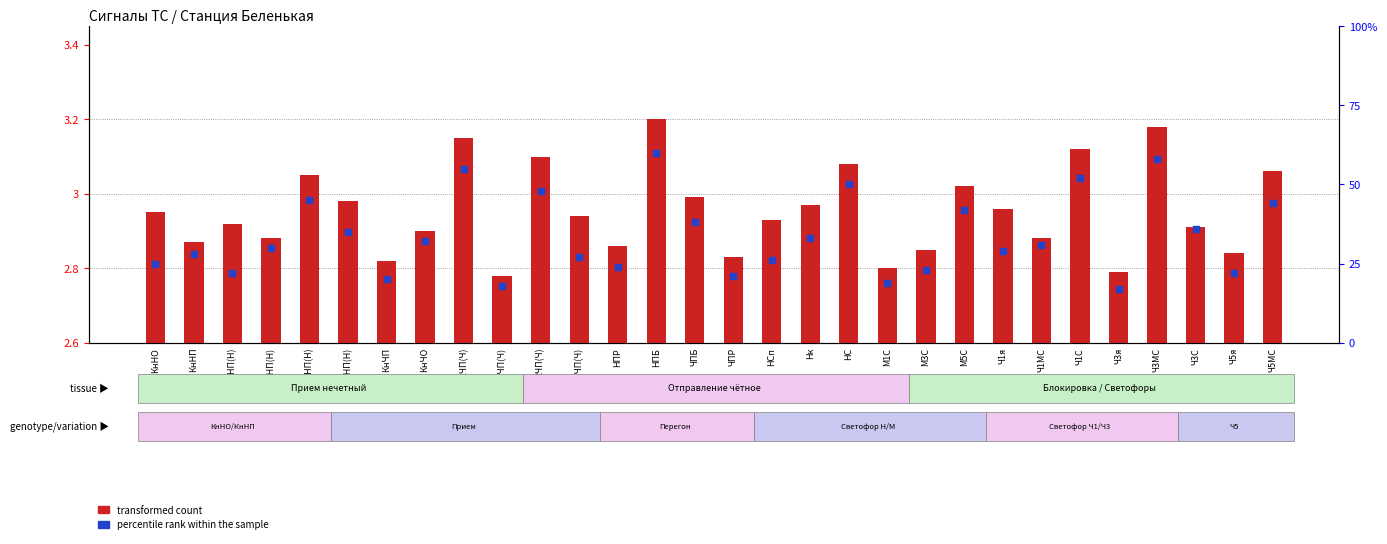

Which series has the largest total across all categories?

percentile rank within the sample